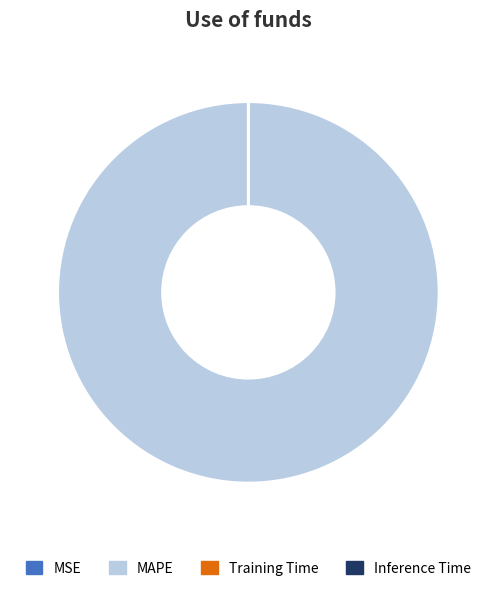

Which slice represents more than half of the pie?

MAPE